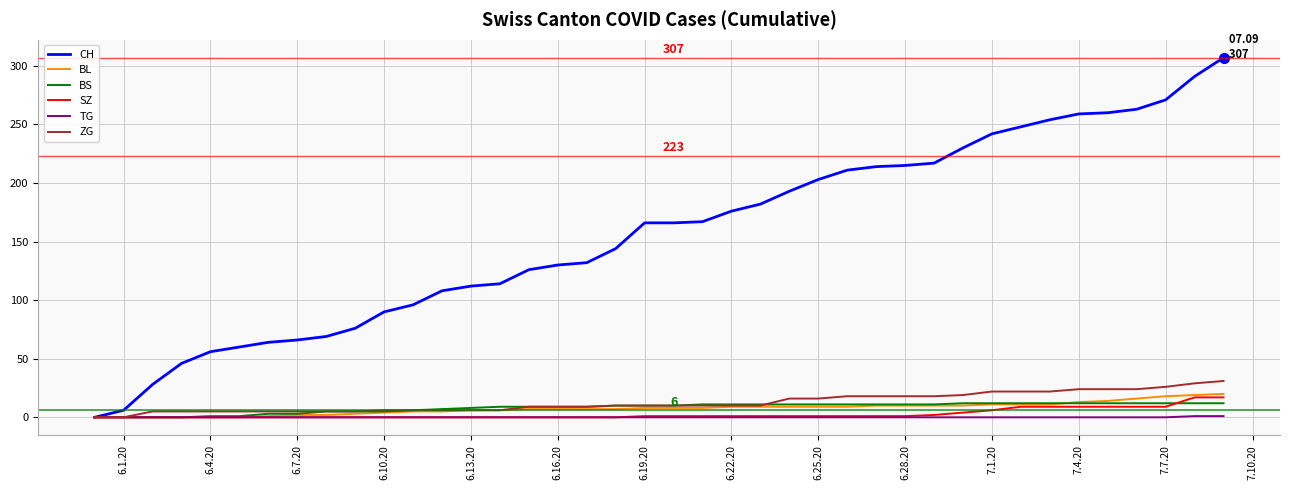

What is the greatest value displayed?

307